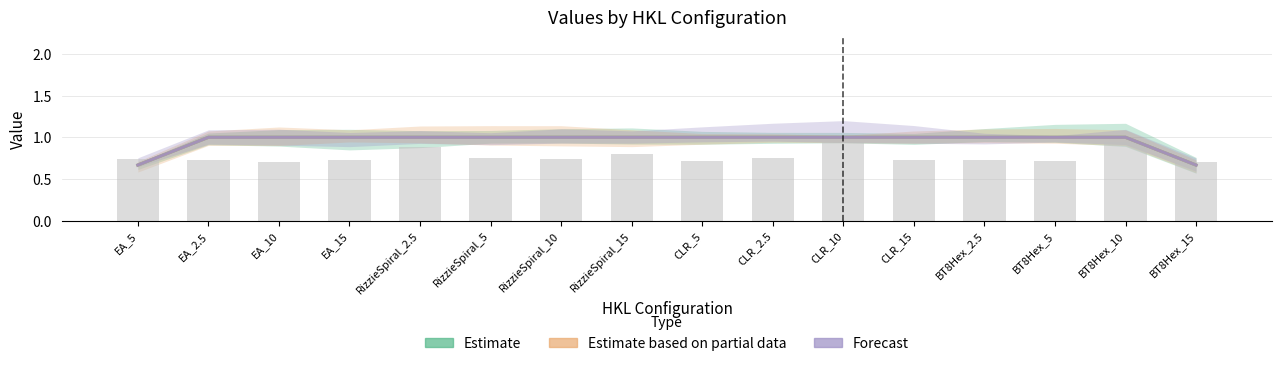

List the series in order of their peak value, highest first.

Estimate, Estimate (partial data), Forecast